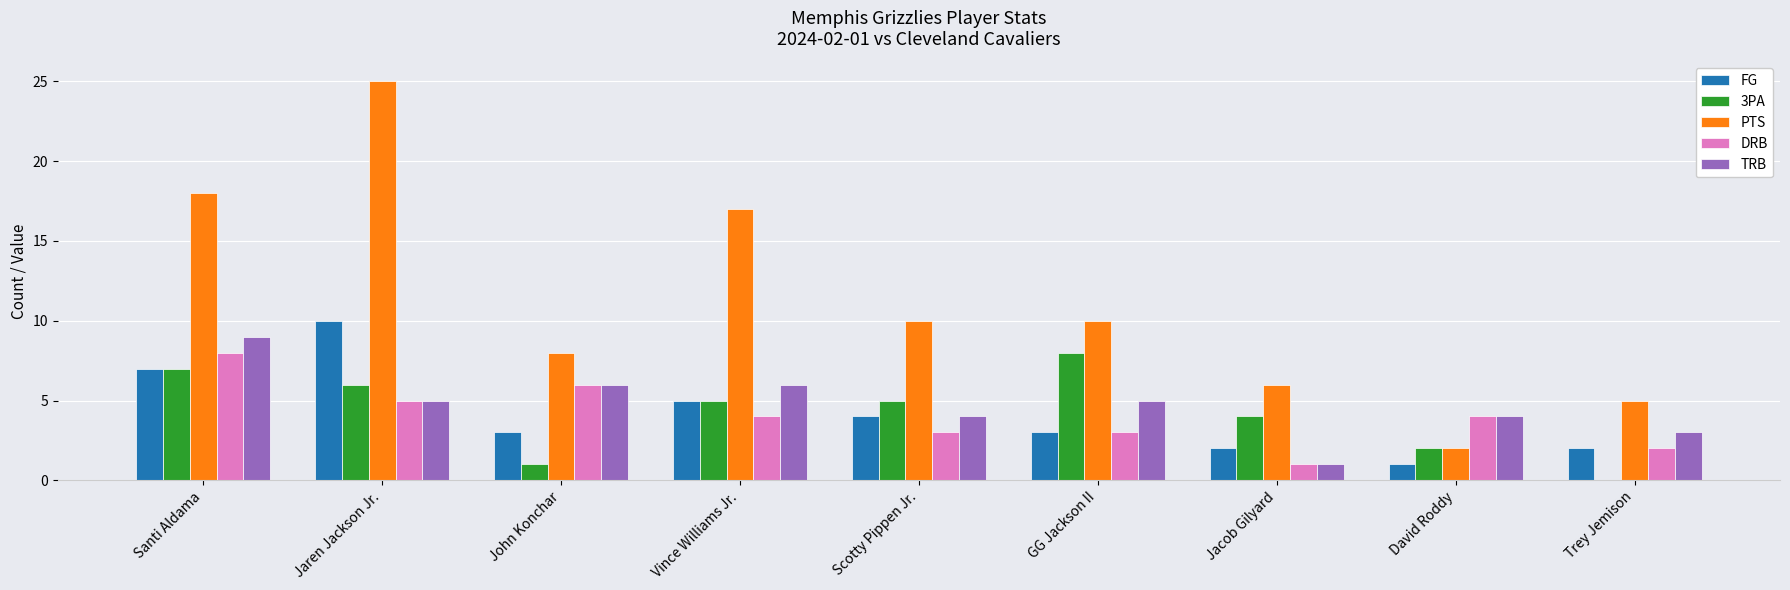

What is the sum of all FG values?

37